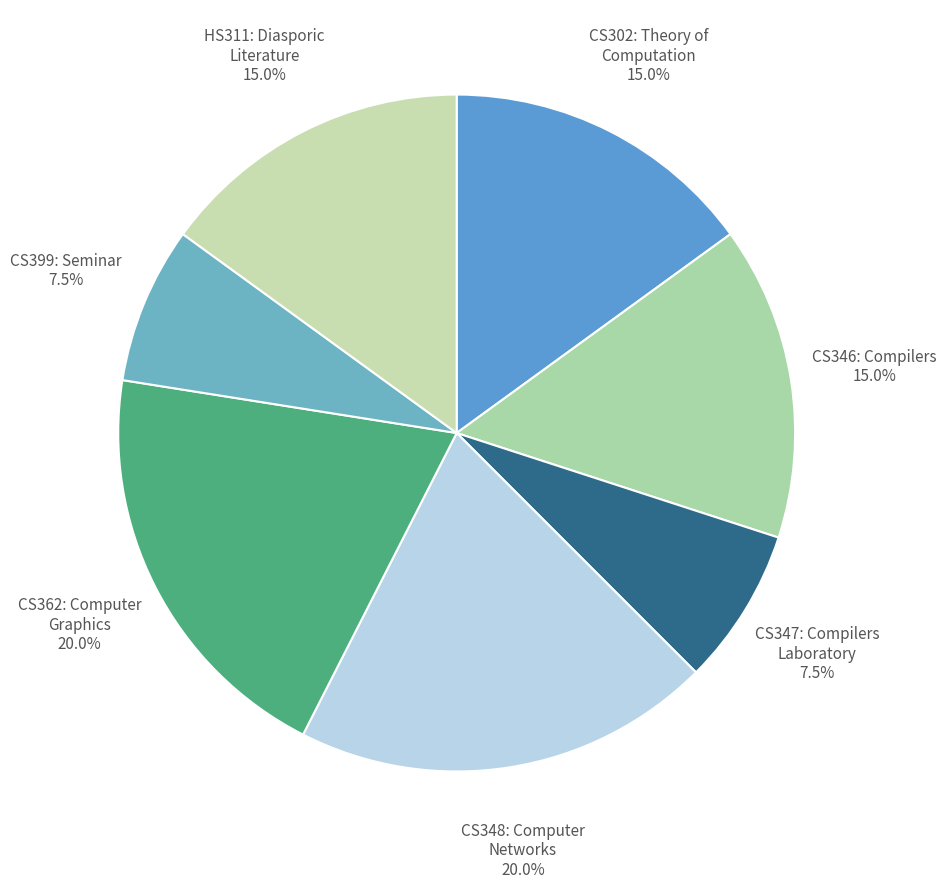

Approximately how many times larger is the value at CS362: Computer Graphics 20.0% compared to CS346: Compilers 15.0%?

1.3